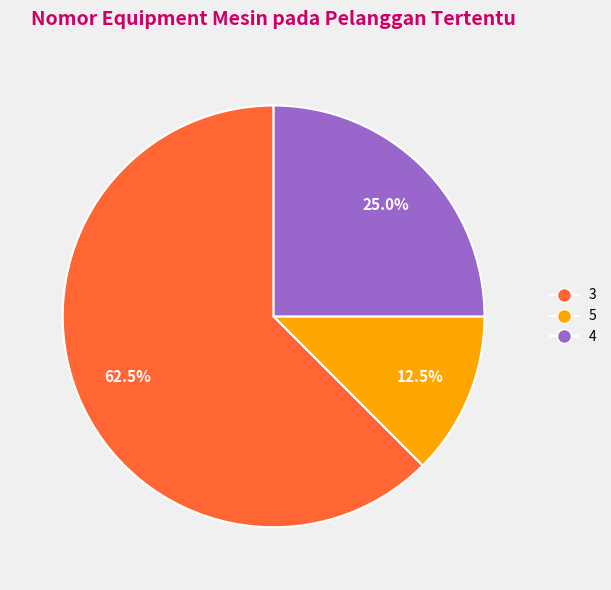

Which slice is the smallest?

5